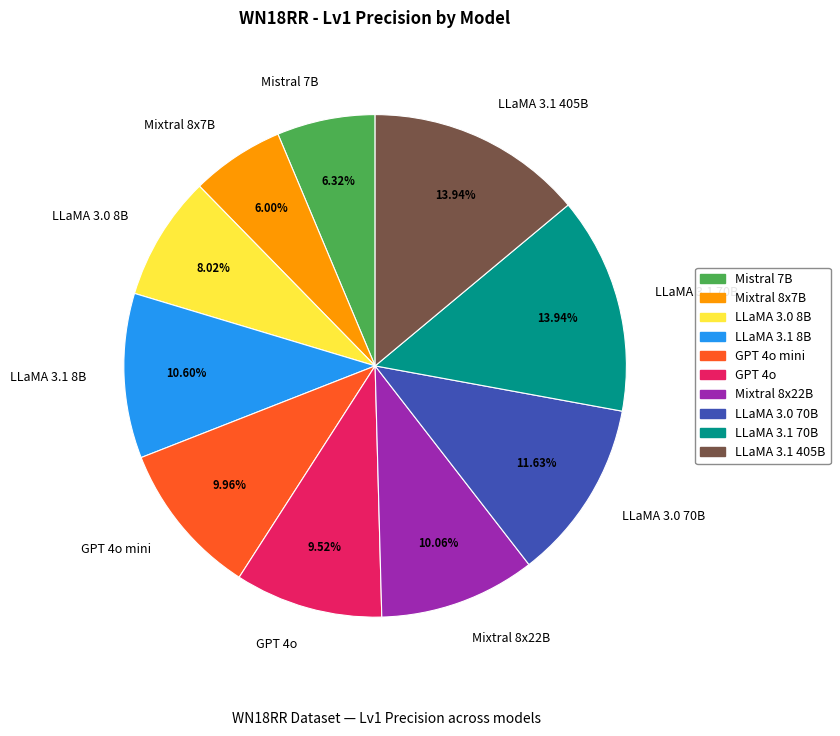

Do GPT 4o mini and GPT 4o together represent more than half of the pie?

No